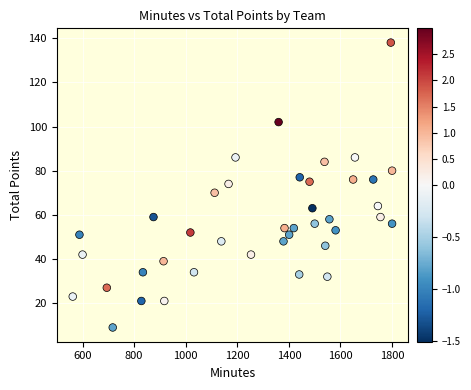

What is the range of X values (max minus min)?

1238